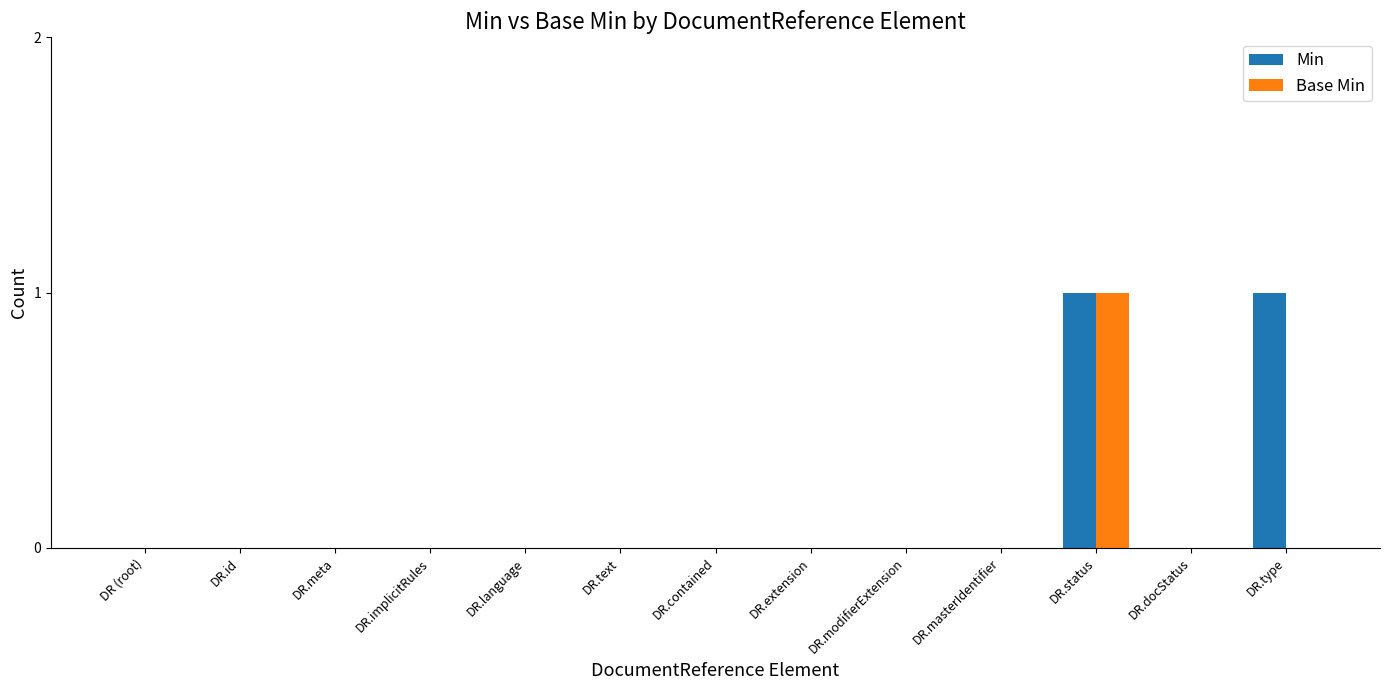

Reading left to right, what are all the values shown in this chart?

Min: DR (root)=0	DR.id=0	DR.meta=0	DR.implicitRules=0	DR.language=0	DR.text=0	DR.contained=0	DR.extension=0	DR.modifierExtension=0	DR.masterIdentifier=0	DR.status=1	DR.docStatus=0	DR.type=1
Base Min: DR (root)=0	DR.id=0	DR.meta=0	DR.implicitRules=0	DR.language=0	DR.text=0	DR.contained=0	DR.extension=0	DR.modifierExtension=0	DR.masterIdentifier=0	DR.status=1	DR.docStatus=0	DR.type=0